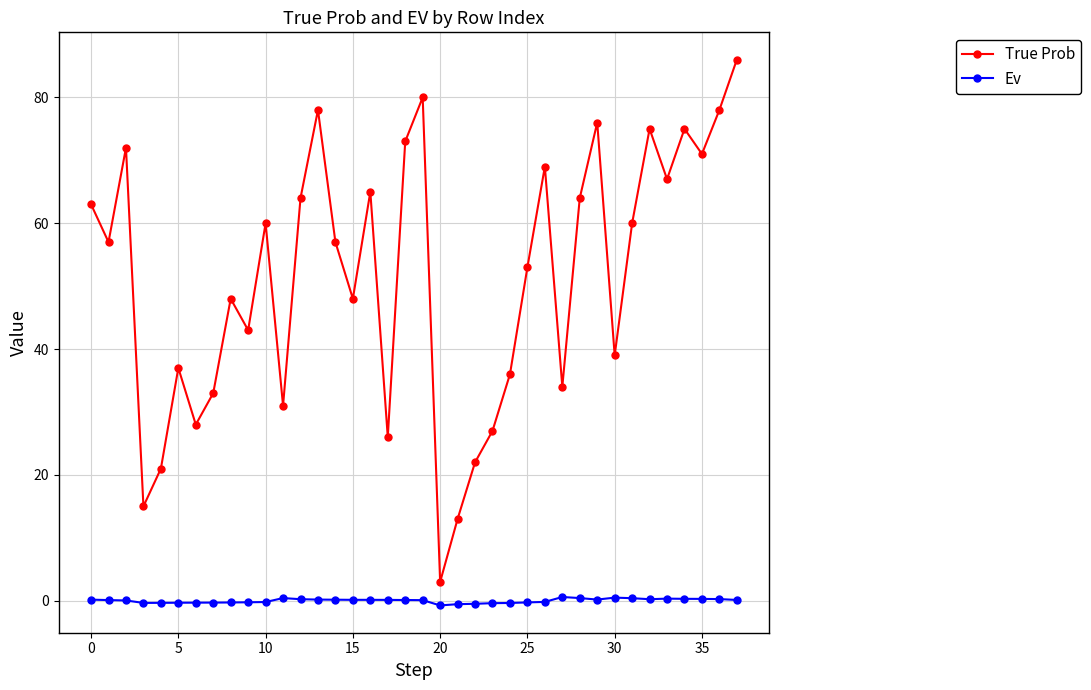

Which series has the largest range (max minus min)?

True Prob